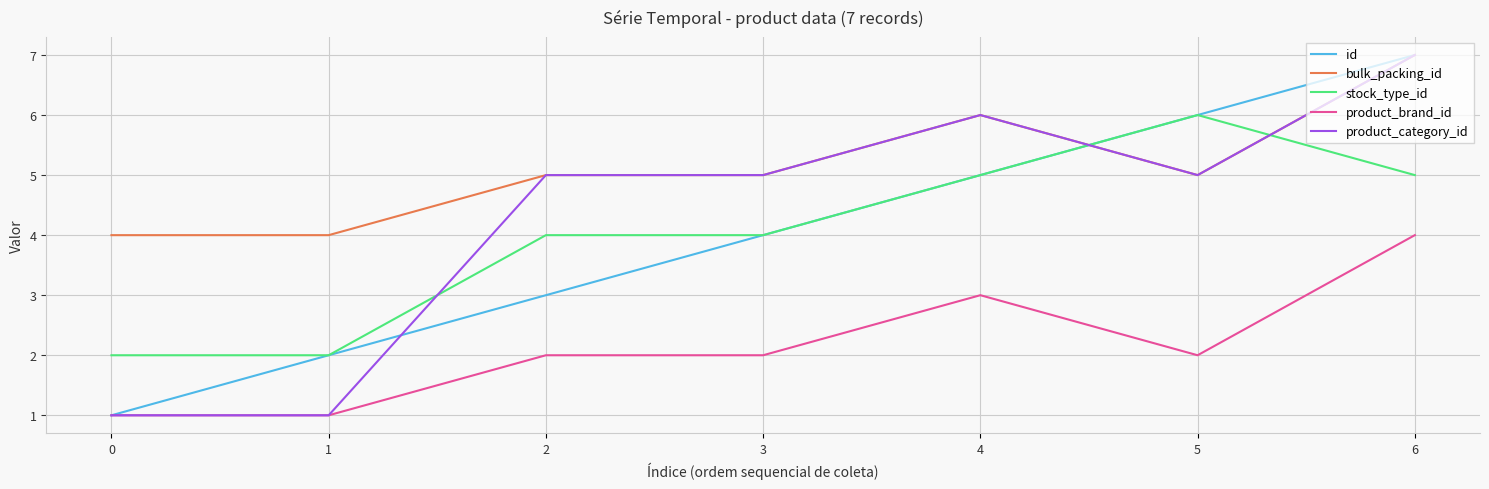

Reading left to right, extract all data points from this chart.

id: 0=1	1=2	2=3	3=4	4=5	5=6	6=7
bulk_packing_id: 0=4	1=4	2=5	3=5	4=6	5=5	6=7
stock_type_id: 0=2	1=2	2=4	3=4	4=5	5=6	6=5
product_brand_id: 0=1	1=1	2=2	3=2	4=3	5=2	6=4
product_category_id: 0=1	1=1	2=5	3=5	4=6	5=5	6=7